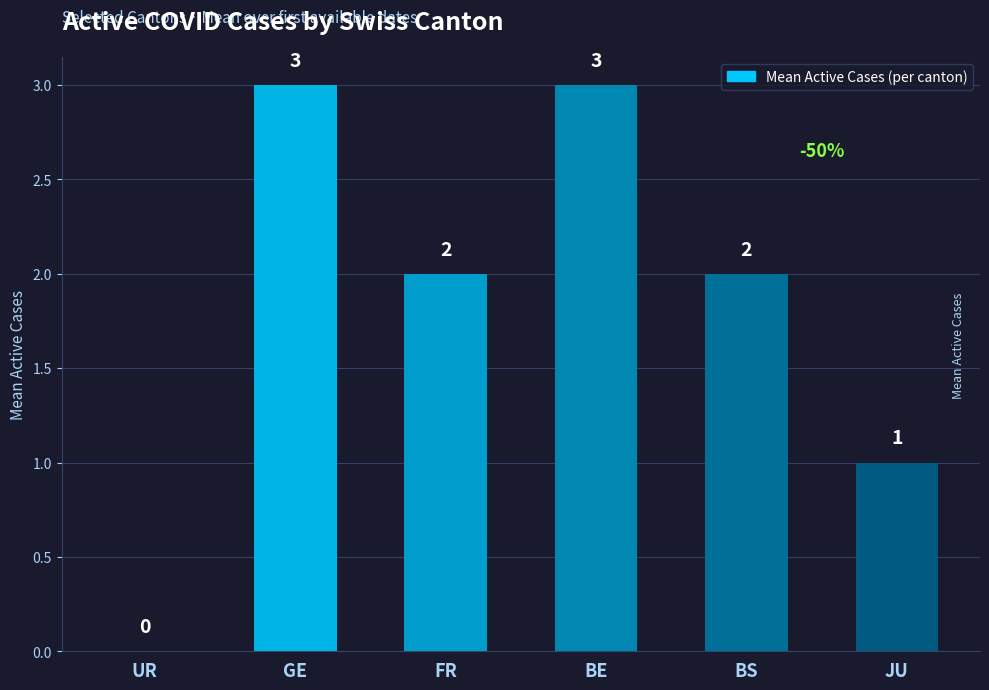

How many categories are shown in the chart?

6